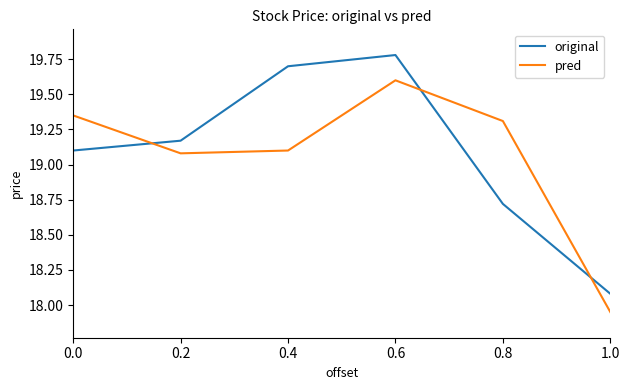

What is the total value across all series at 0.4?

38.8